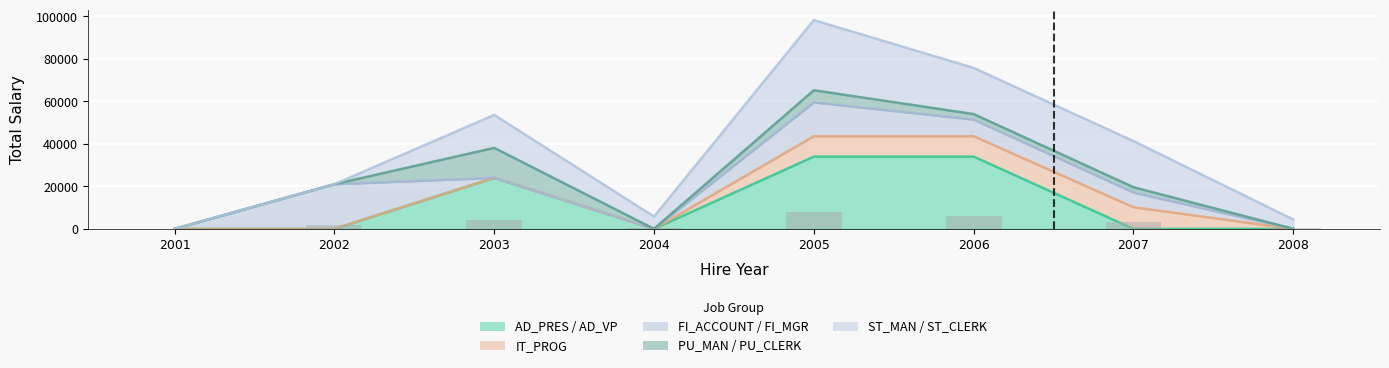

Is it true that the value at 2004 is 687.1?

False